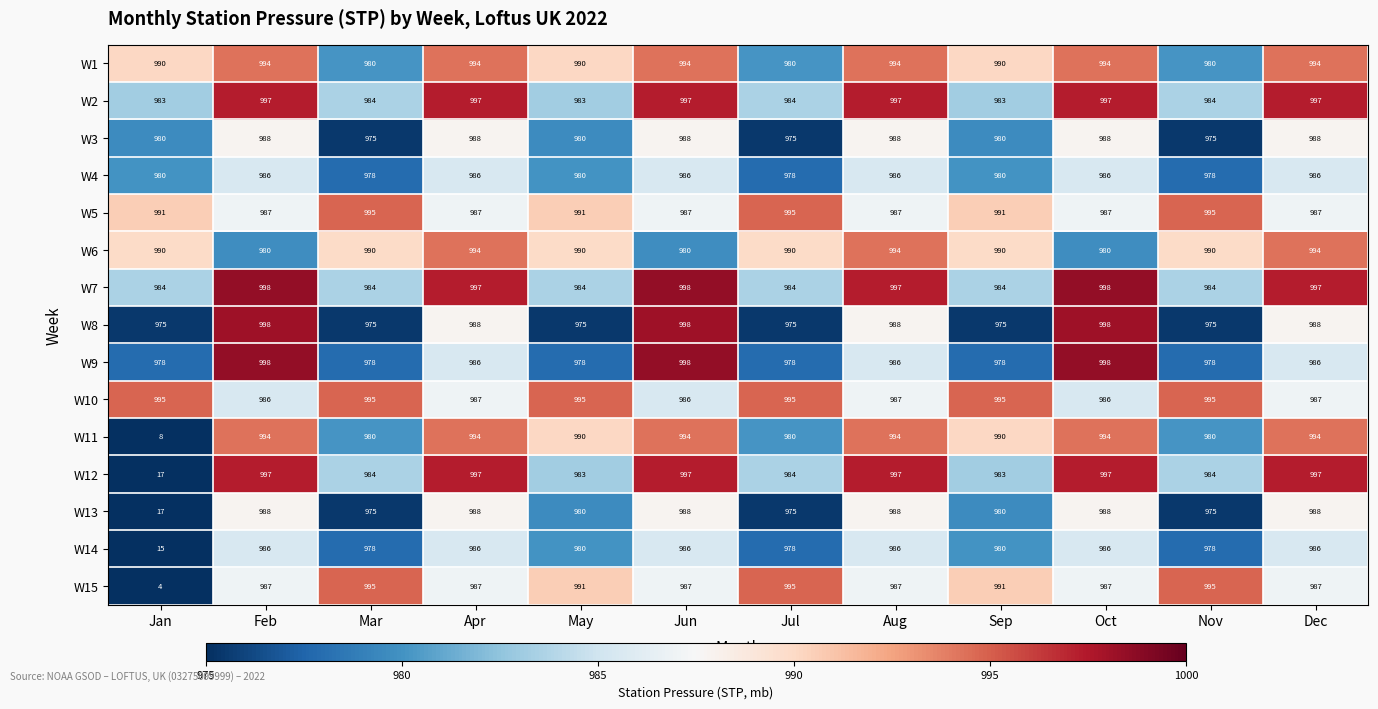

How many W3 values are between 980 and 988?

9